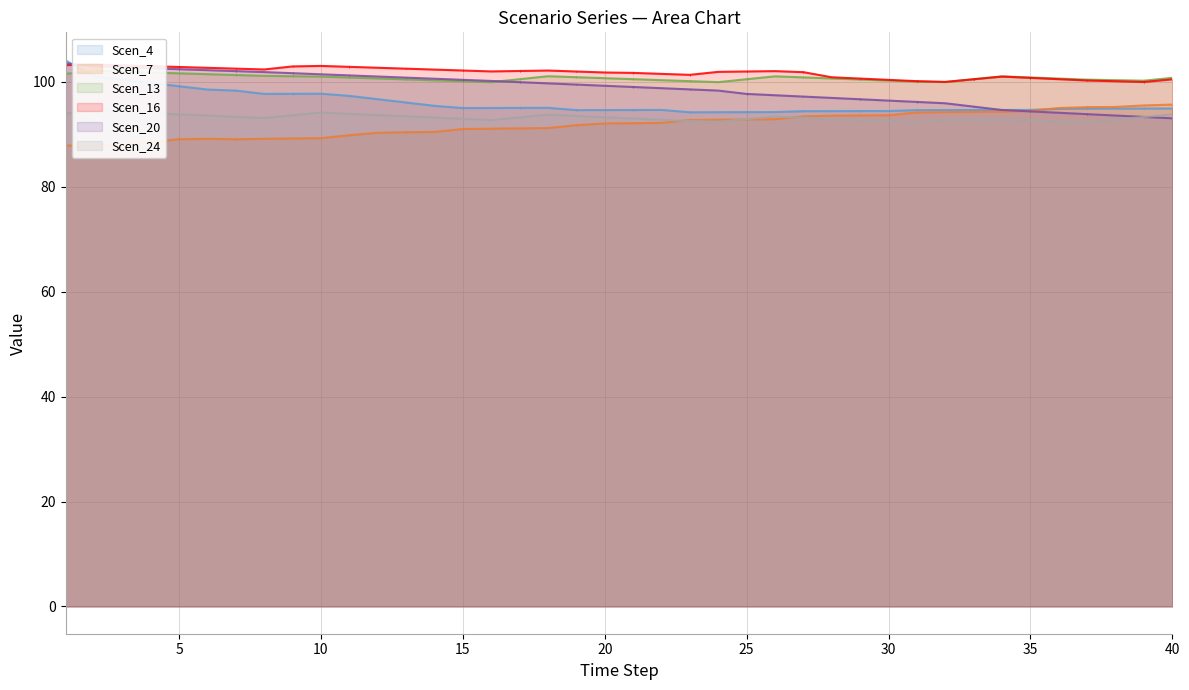

At 37, list the series in order from smallest to largest.

Scen_24, Scen_20, Scen_4, Scen_7, Scen_16, Scen_13